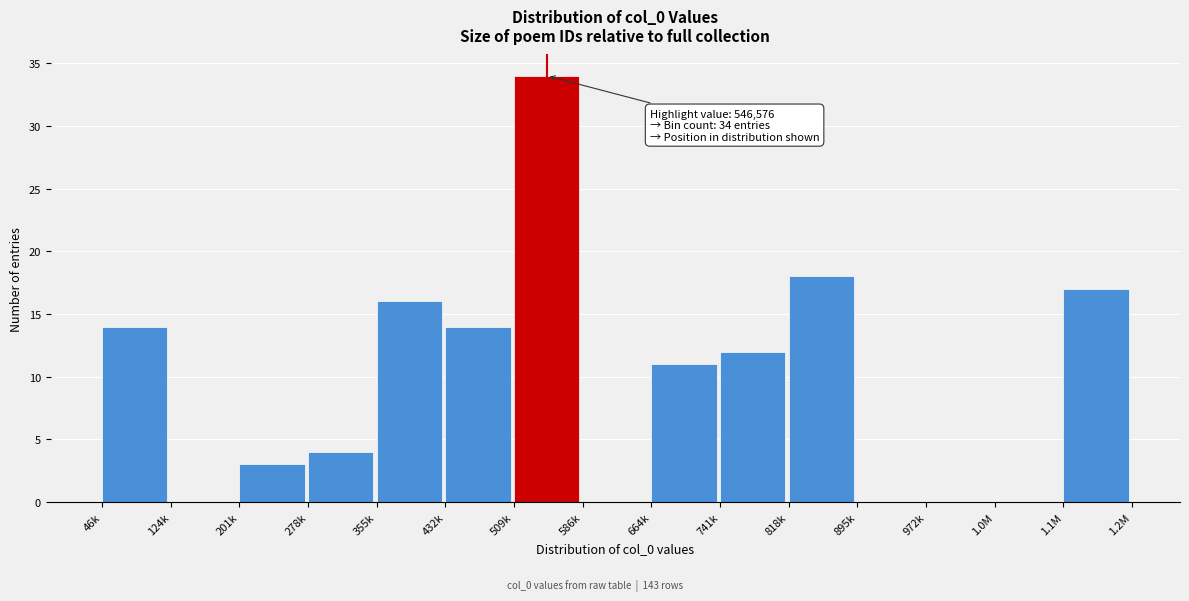

Reading left to right, list all the values displayed in this chart.

46k=14	124k=0	201k=3	278k=4	355k=16	432k=14	509k=34	586k=0	664k=11	741k=12	818k=18	895k=0	972k=0	1.0M=0	1.1M=17